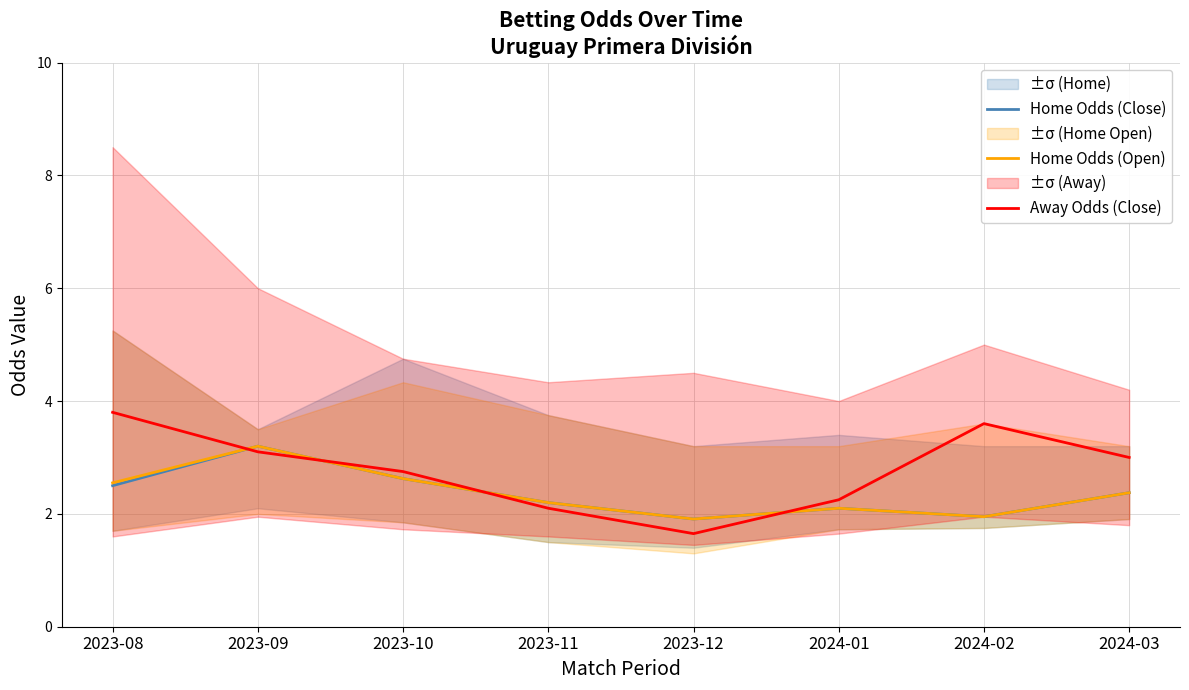

Rank the categories by Away Odds (Close) value from highest to lowest.

2023-08, 2024-02, 2023-09, 2024-03, 2023-10, 2024-01, 2023-11, 2023-12